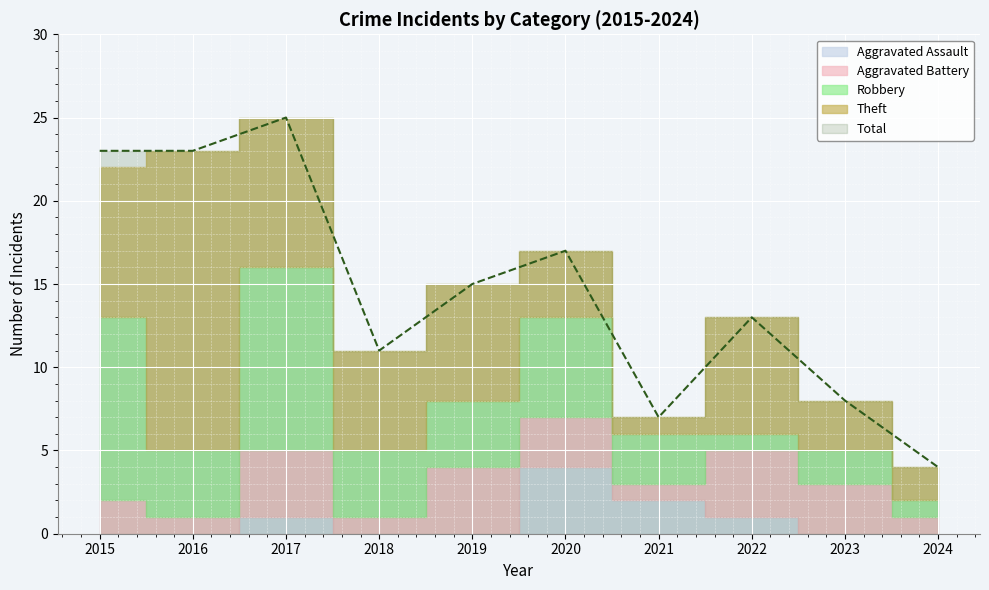

Where is Aggravated Assault nearest to the value 2?

2021